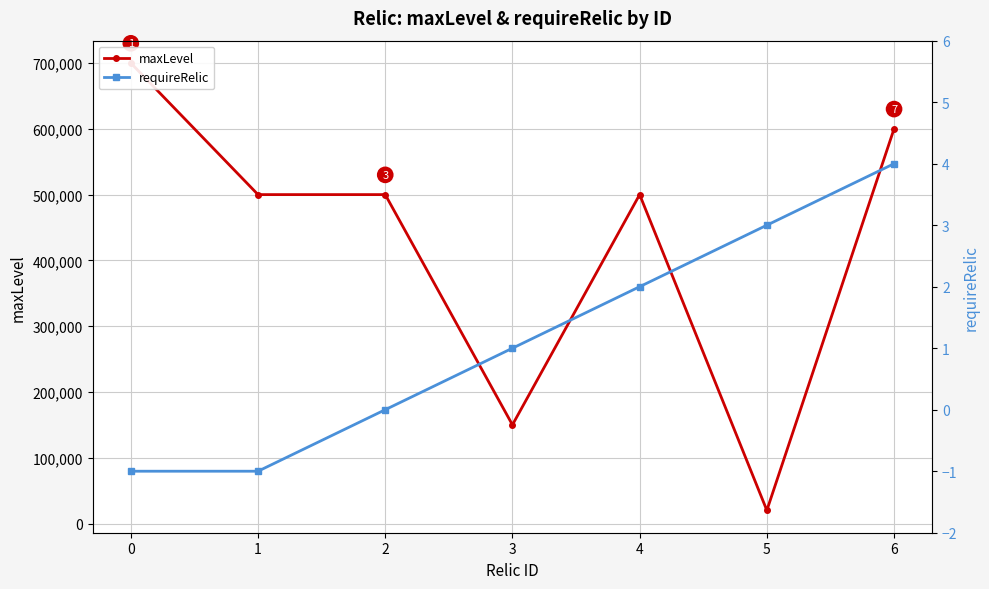

True or false: requireRelic and maxLevel cross at least once.

False